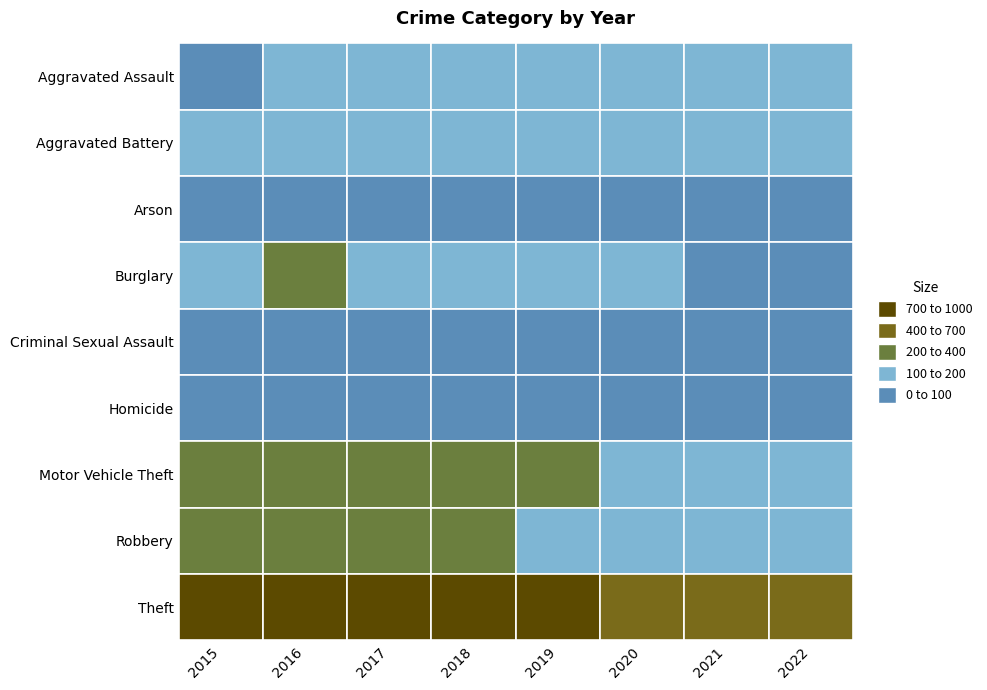

Which series has the largest total across all categories?

Theft